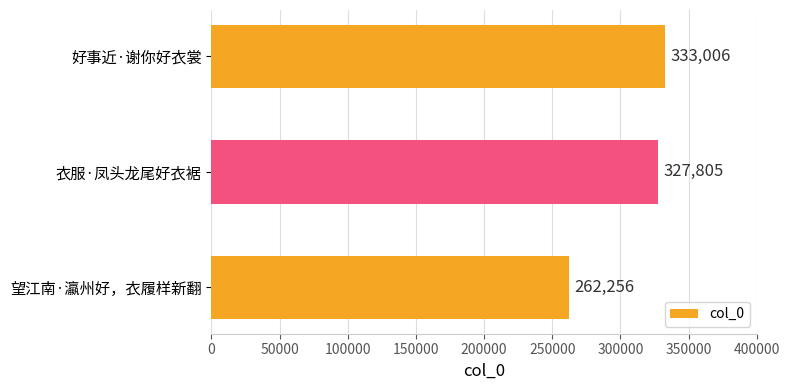

Where is the data nearest to the value 297631?

衣服·凤头龙尾好衣裾